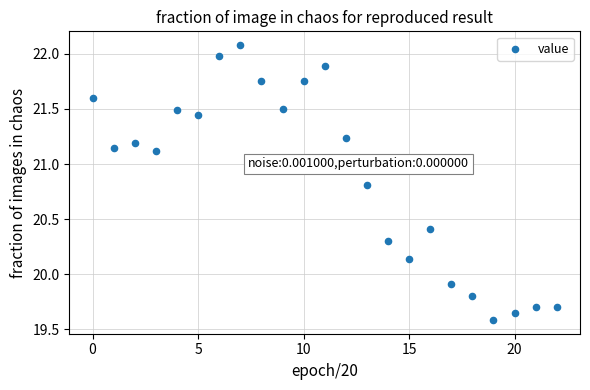

What Y value in the scatter plot is closest to 20?

19.9